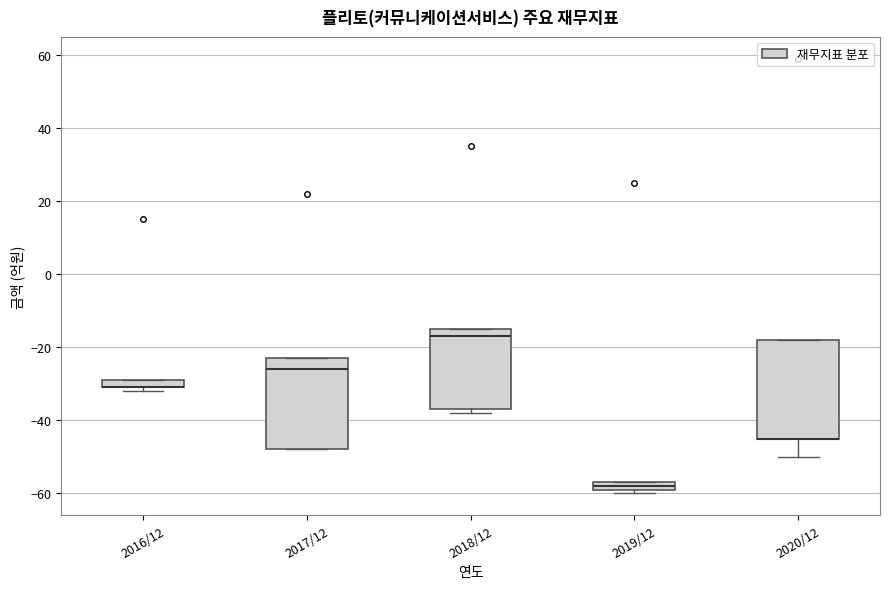

Where is the upper edge of the box for 2019/12 on the y-axis? The values are not printed on the chart, so give them approximately, as read against the axis.

-56